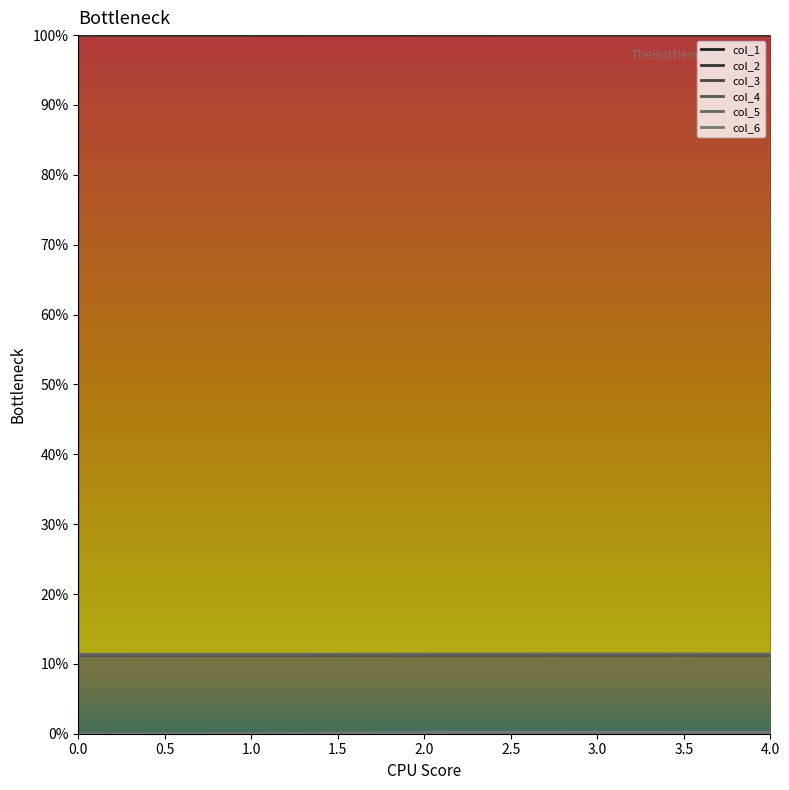

List the labels in order of col_2 value, smallest first.

0, 1, 2, 4, 3